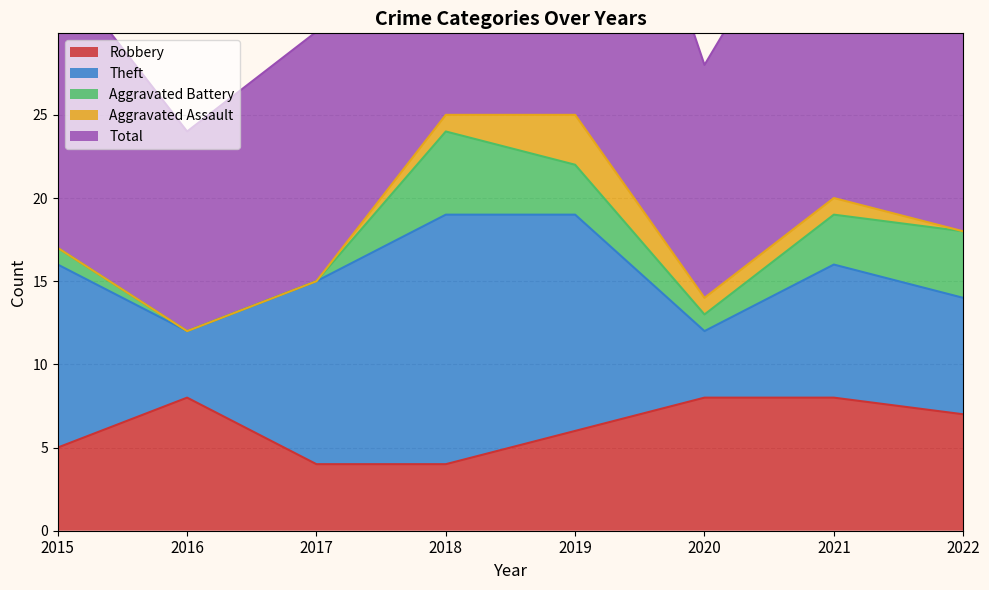

What is the lowest value of the Theft series?

4